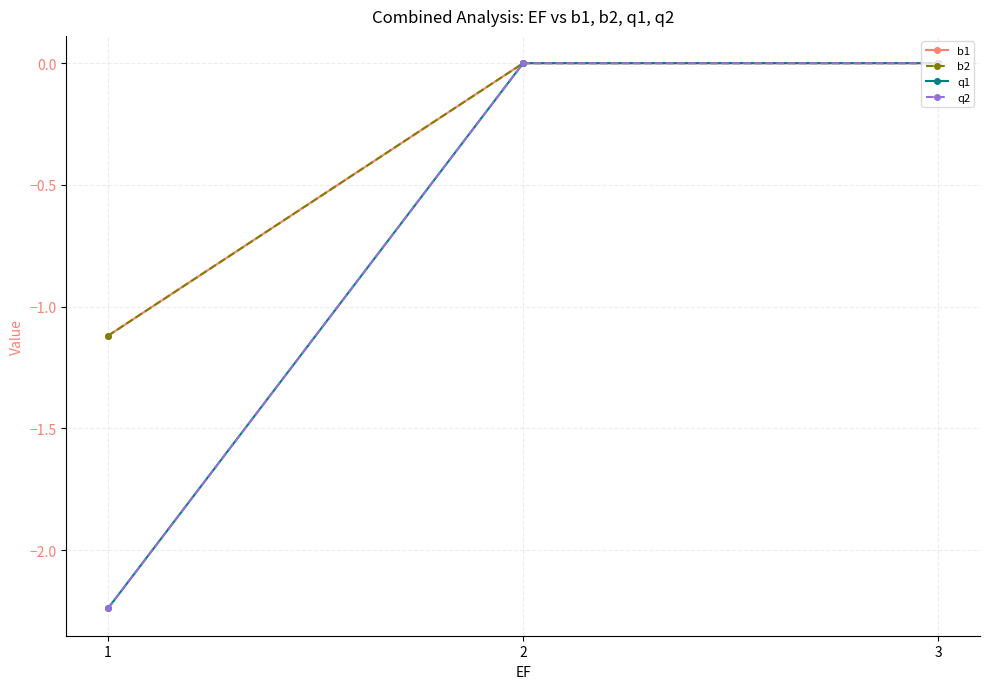

Does the chart have visible grid lines?

Yes